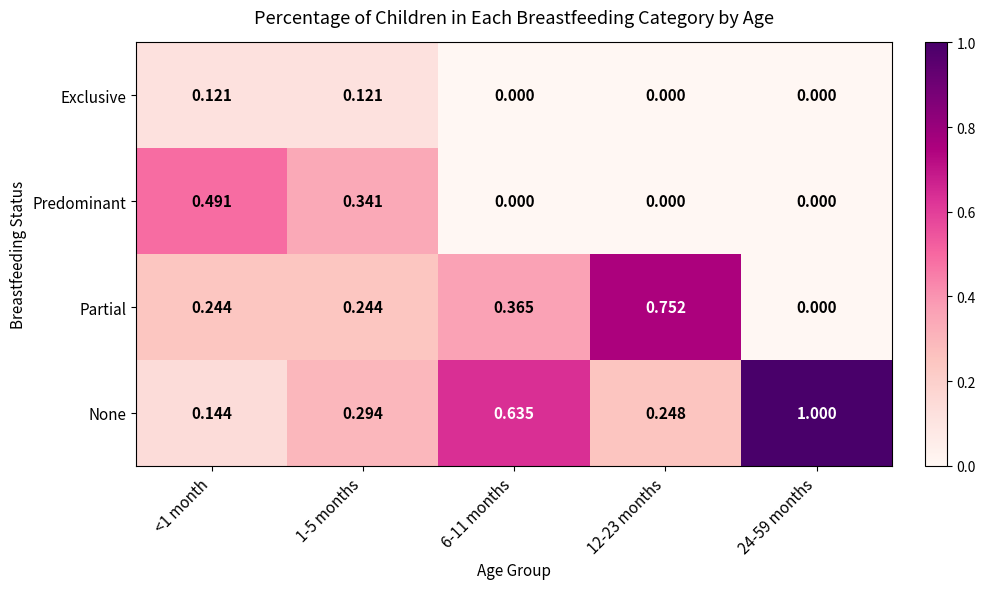

Is the value of Partial at 1-5 months greater than the value of None at 6-11 months?

No